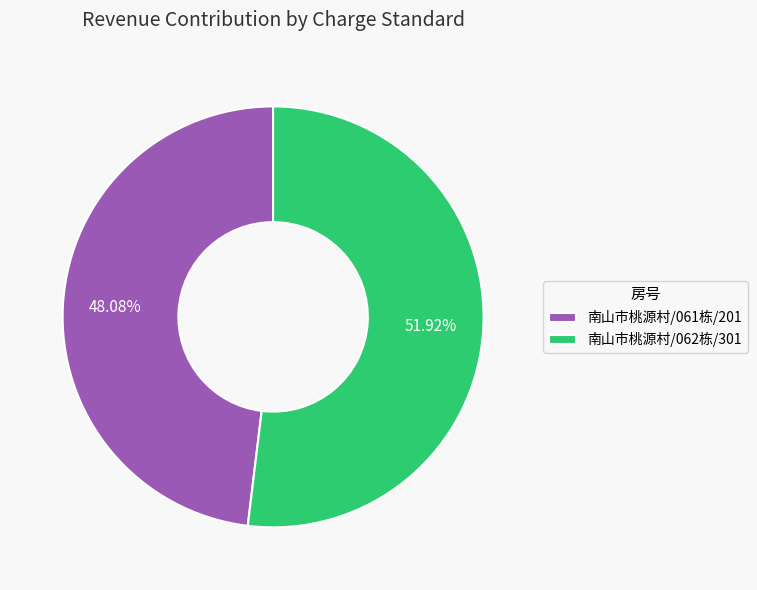

Does 南山市桃源村/061栋/201 represent more than half of the total?

No